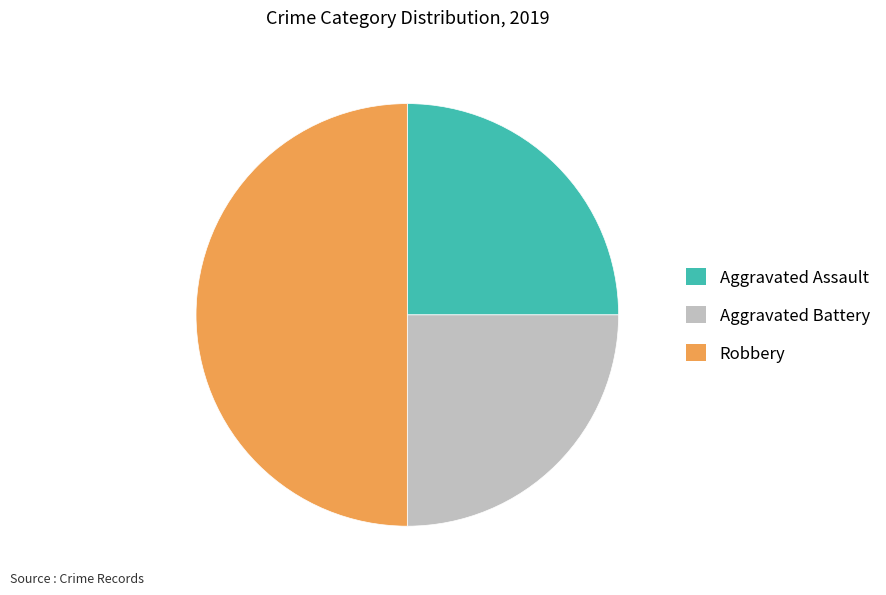

Does Aggravated Battery represent more than half of the total?

No